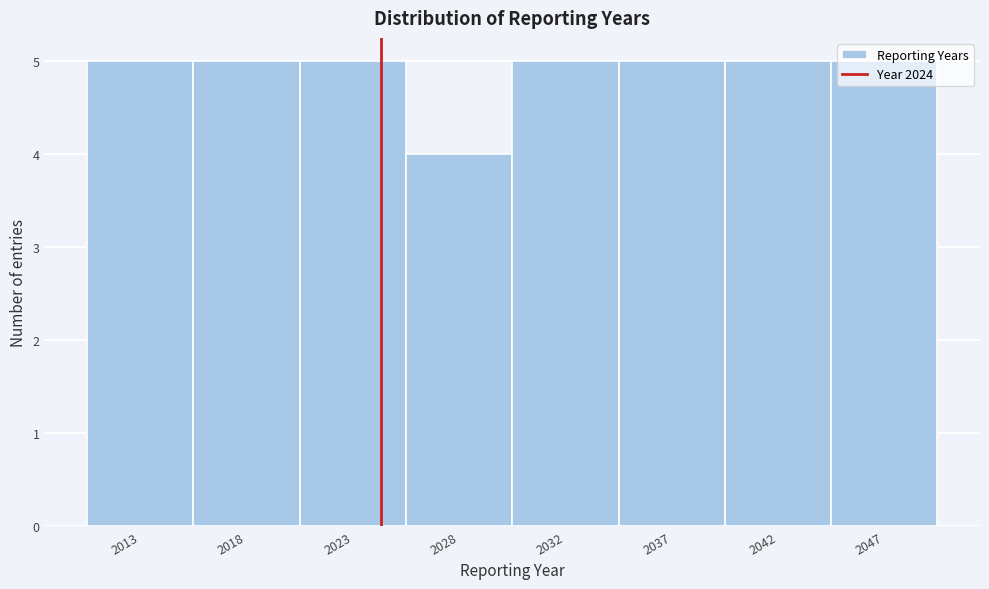

What is the value of the 6th bar from the left?

5